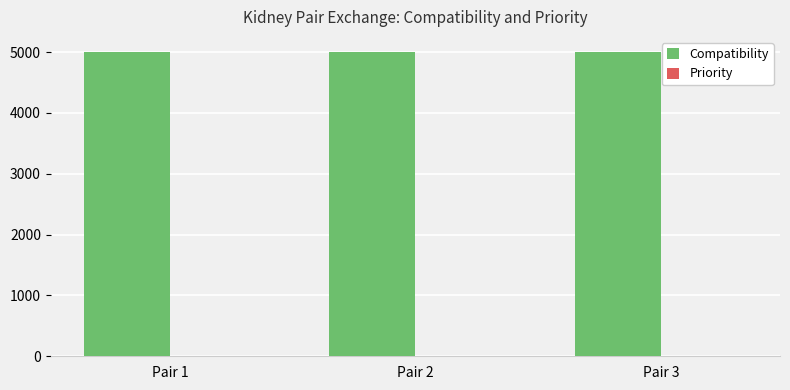

Which series has the largest total across all categories?

Compatibility